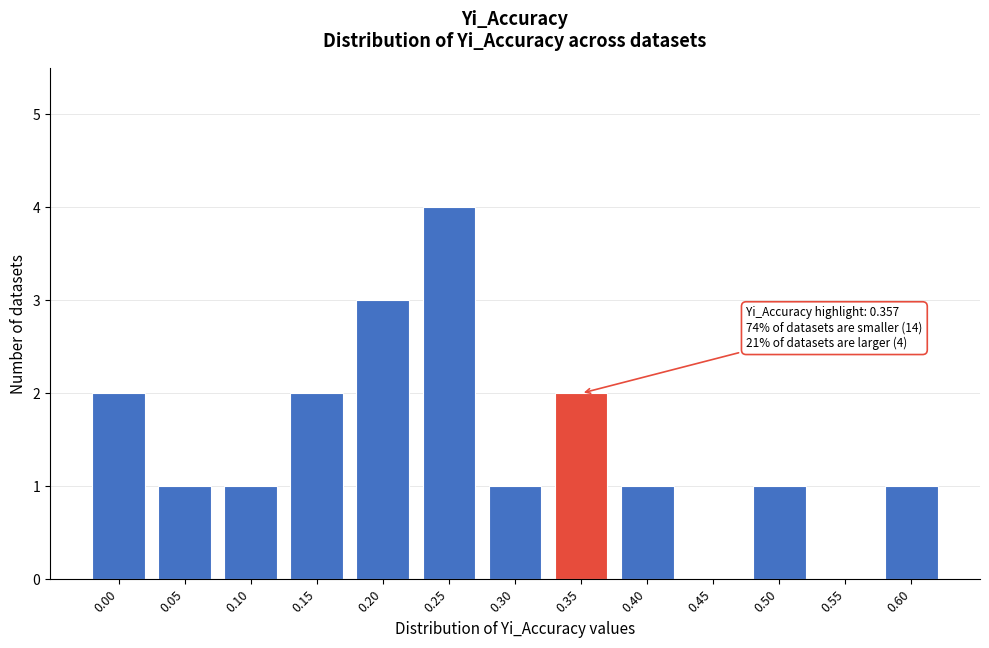

Reading right to left, transcribe all the data shown in this chart.

0.60=1	0.55=0	0.50=1	0.45=0	0.40=1	0.35=2	0.30=1	0.25=4	0.20=3	0.15=2	0.10=1	0.05=1	0.00=2